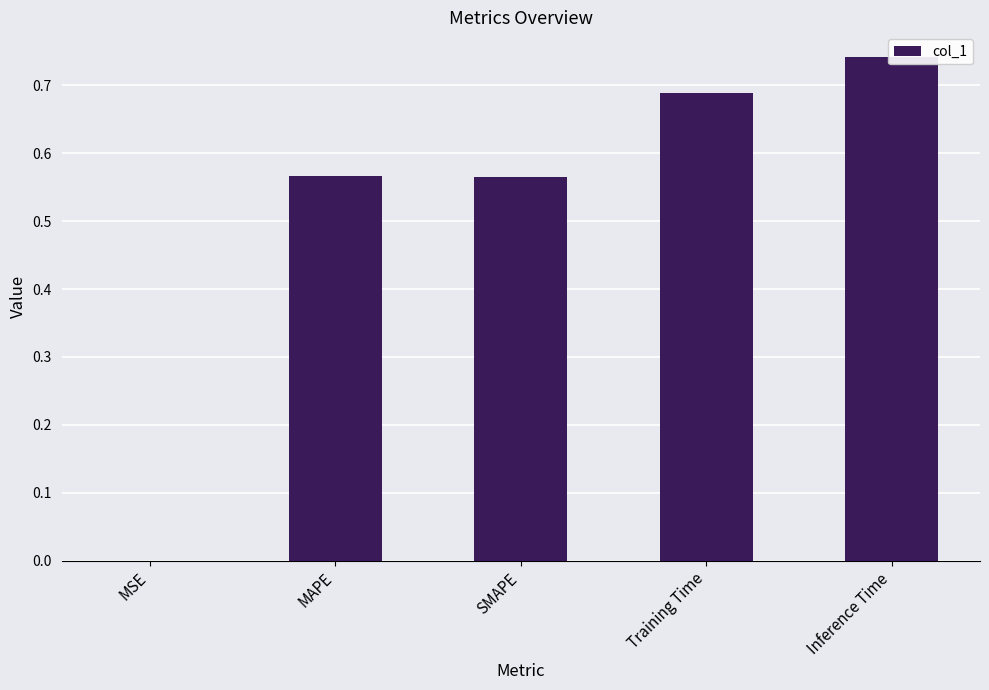

What is the greatest value displayed?

0.7